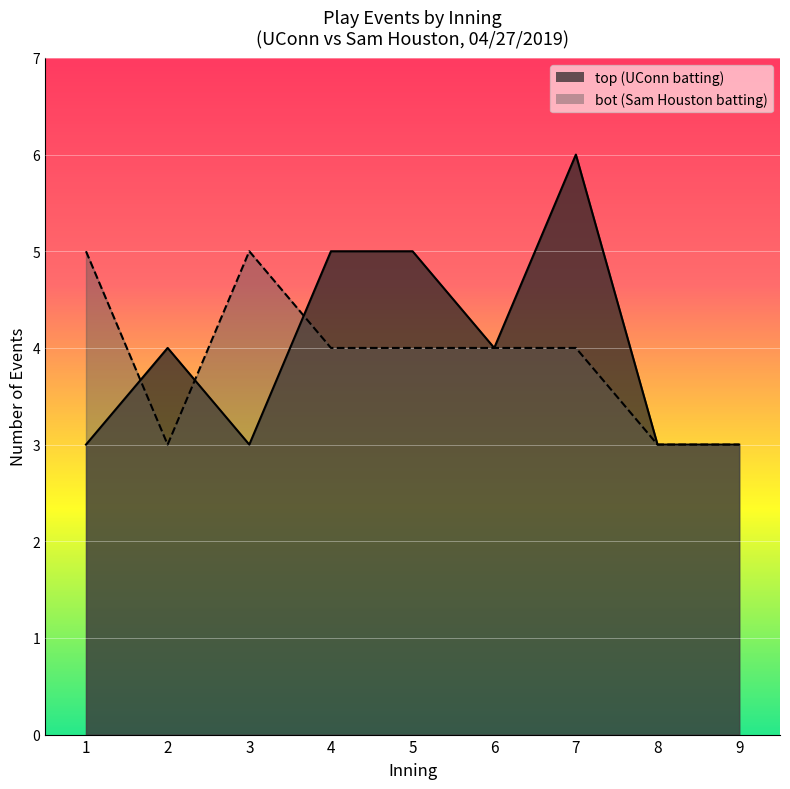

At which category is the sum across all series the highest?

7